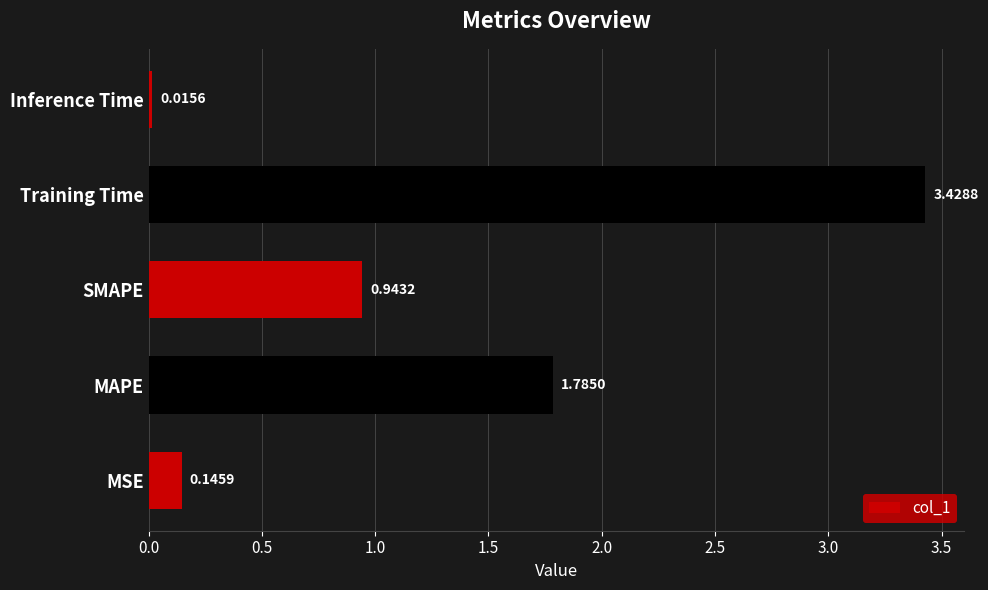

At which category does the chart reach its peak across all series?

Training Time